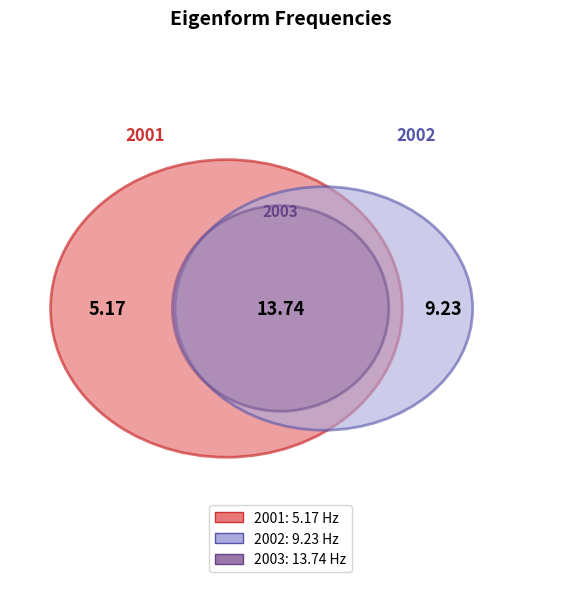

Which has a higher value, 2003 or 2002?

2003